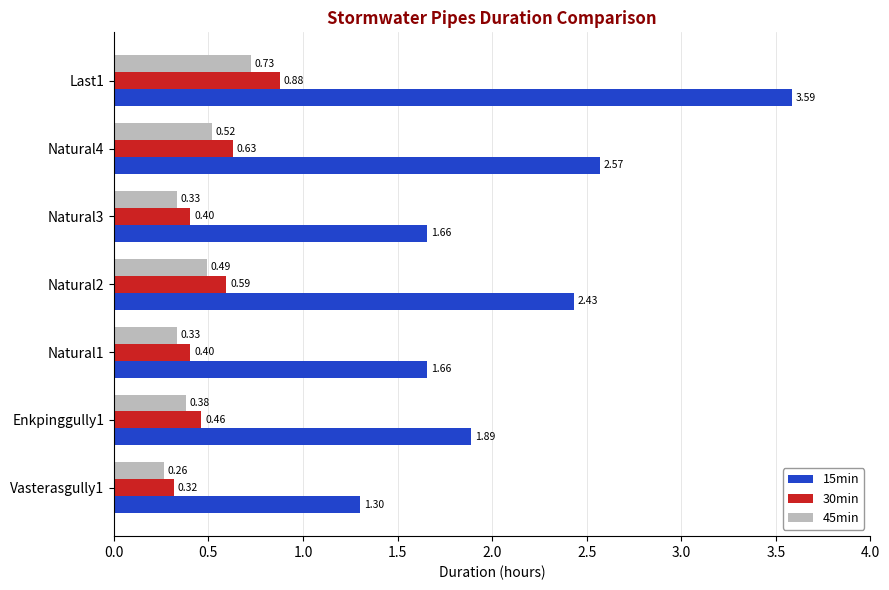

Between Natural1 and Natural4, which series saw the biggest shift?

15min